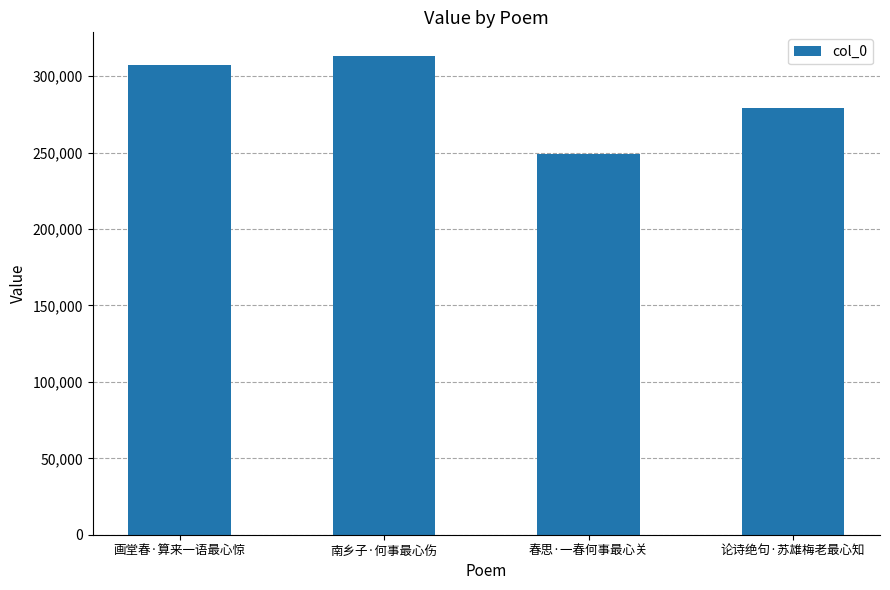

Are the bars grouped side by side (vs. stacked)?

No